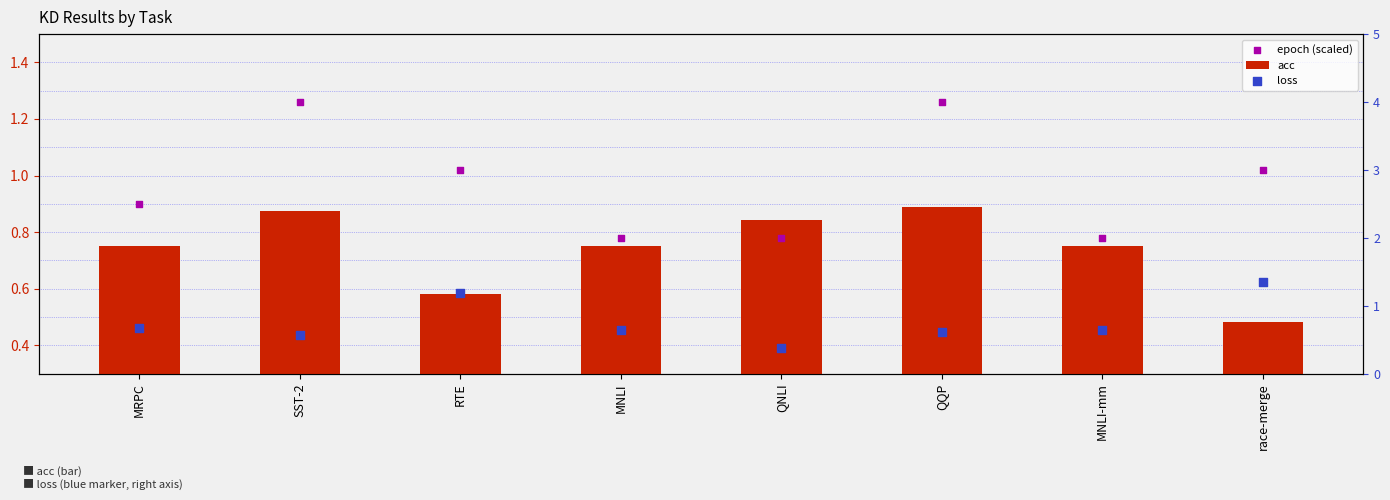

Is the value of acc at QNLI greater than the value of loss at RTE?

No